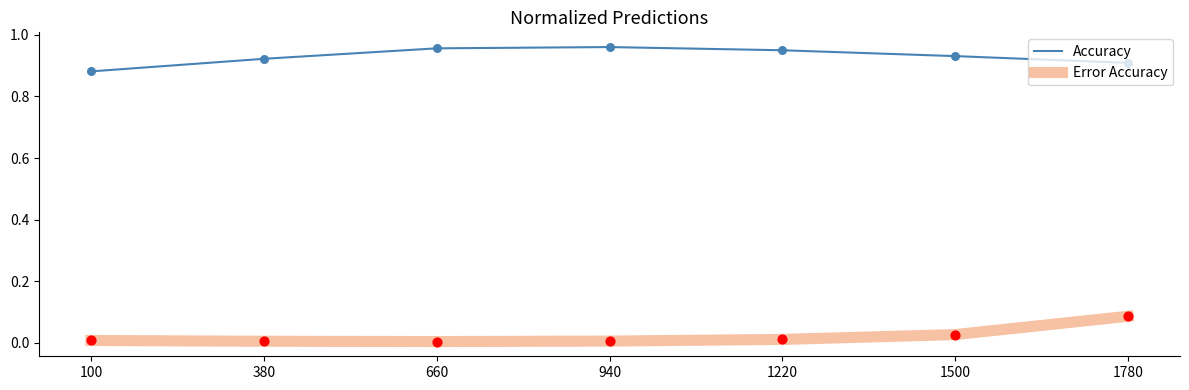

At how many categories does at least one series exceed 0?

7